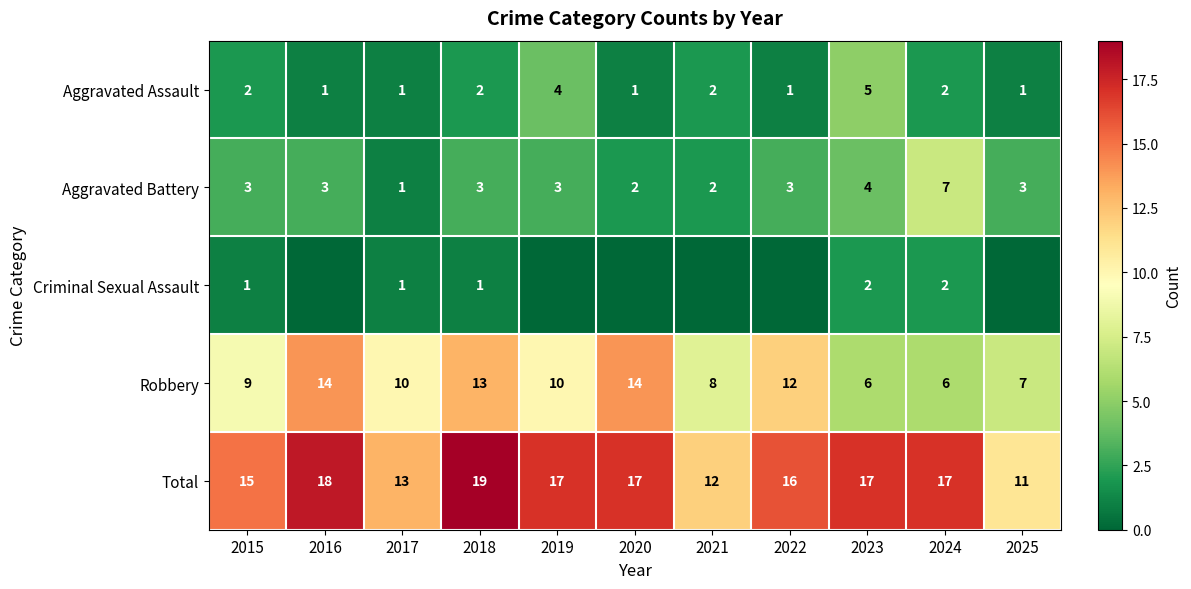

What is the difference between the maximum and second lowest values in the Aggravated Battery series?

5